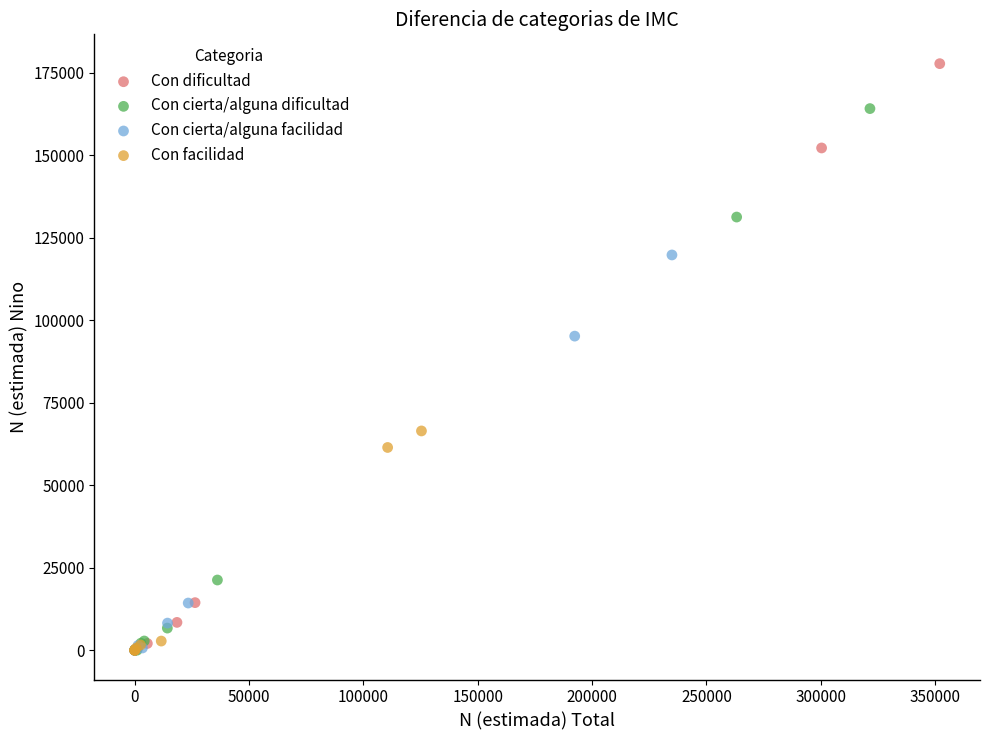

Which series reaches the maximum Y coordinate?

Con dificultad